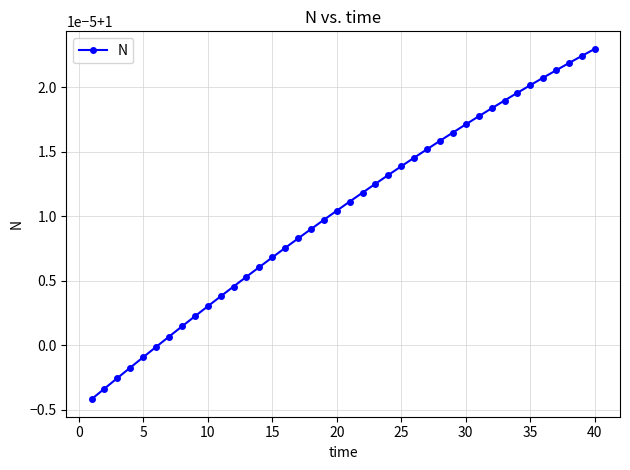

Is this an area chart (filled region under the line)?

No